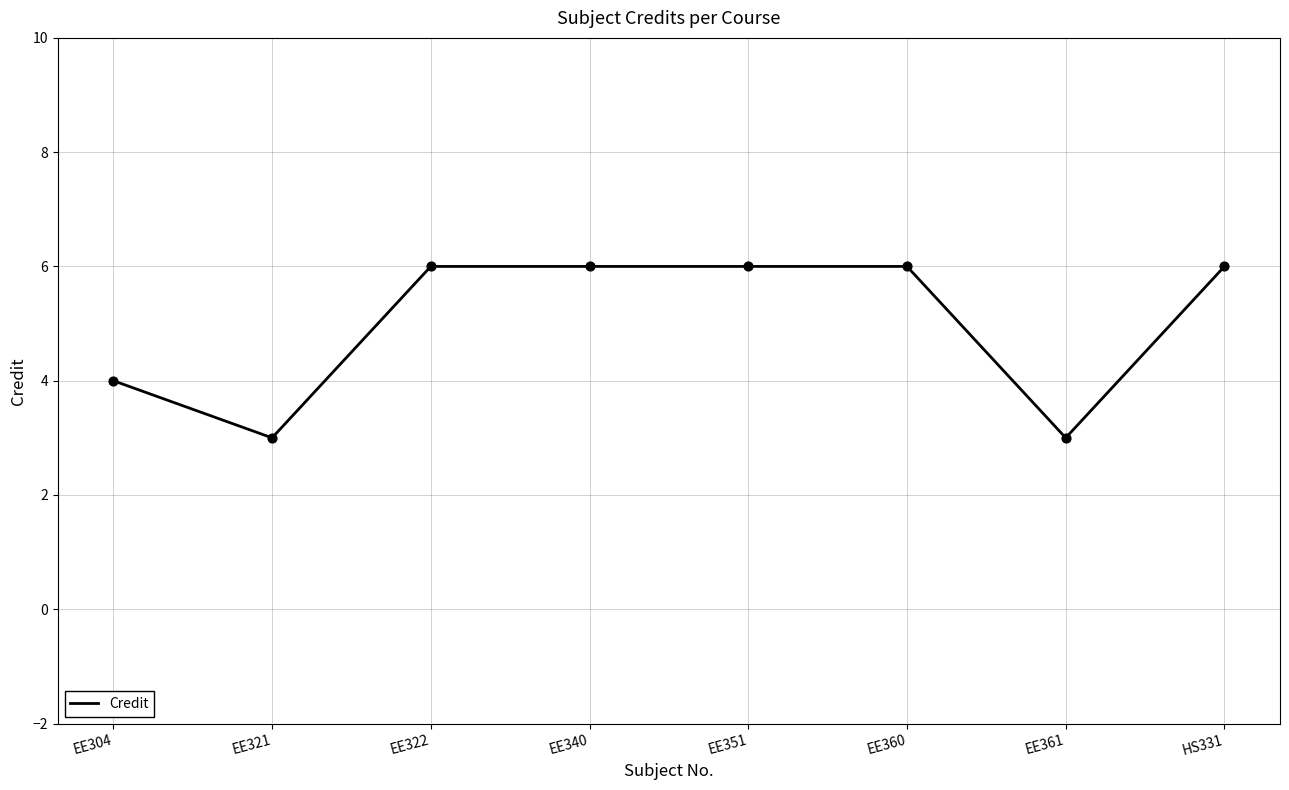

Approximately how many times larger is the value at HS331 compared to EE351?

1.0